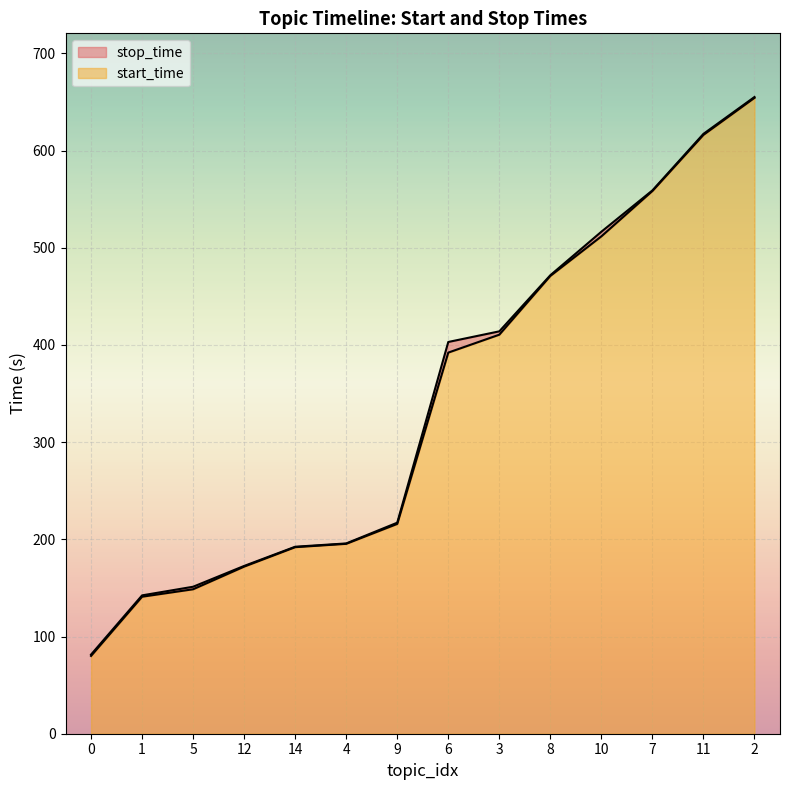

What is the lowest value of the start_time series?

80.0